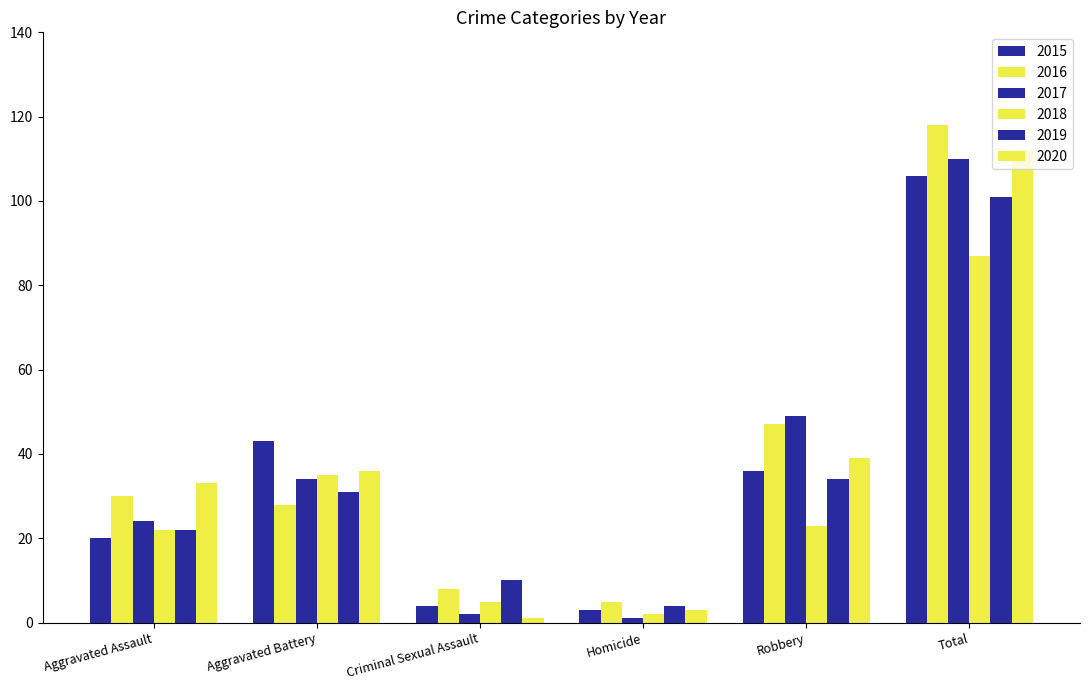

How many distinct data groups are displayed?

6